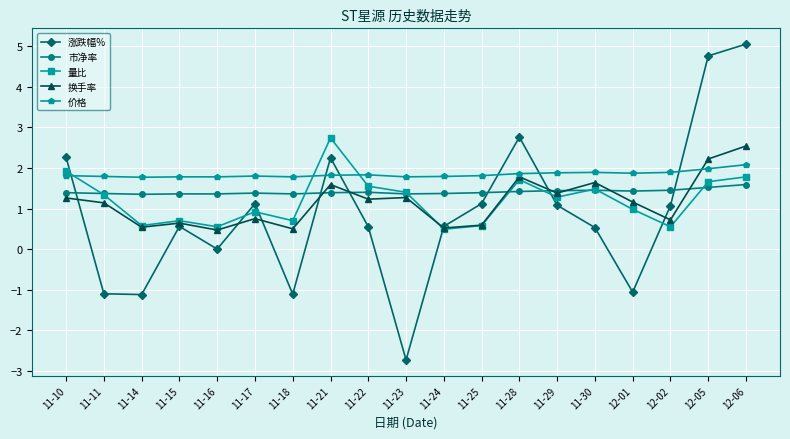

What is the average value of the 市净率 series?

1.4